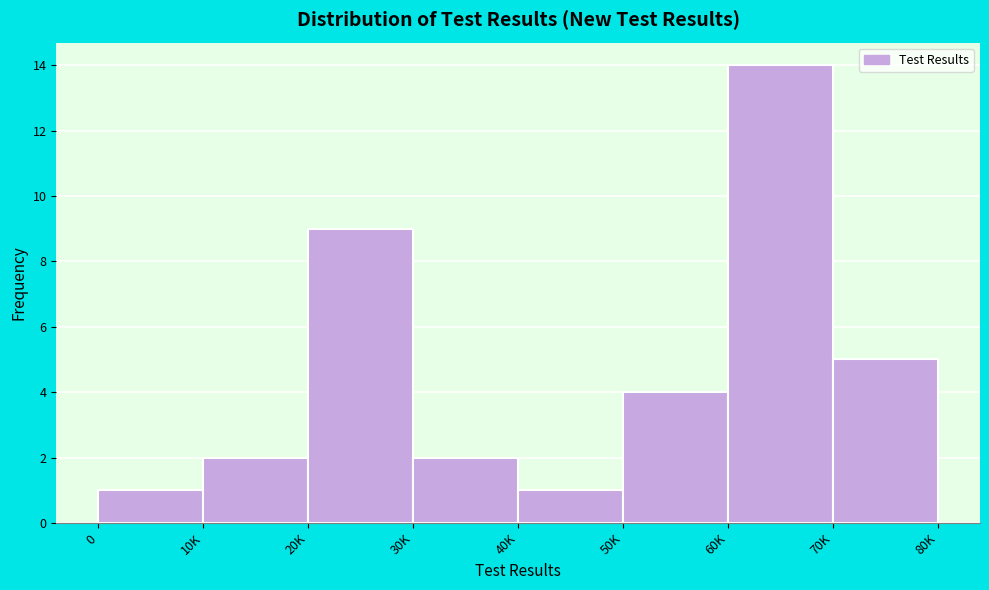

Reading right to left, what are all the values shown in this chart?

5	14	4	1	2	9	2	1